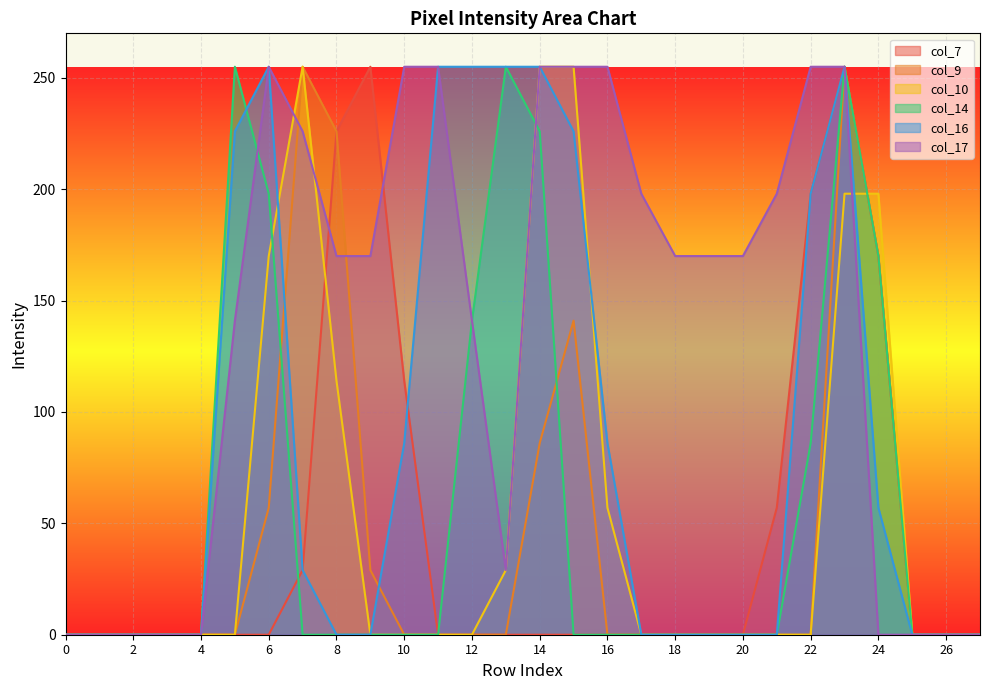

What is the difference between the second highest and minimum values in the col_17 series?

255